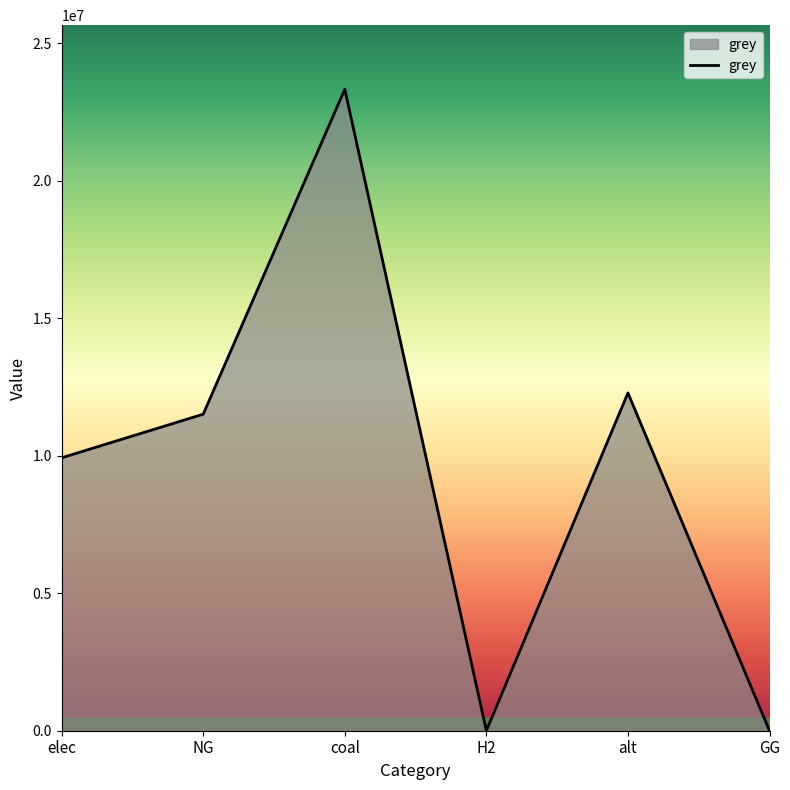

Reading right to left, list all the values displayed in this chart.

0.0	12288253.3	0.0	23333392.0	11514734.4	9928235.0